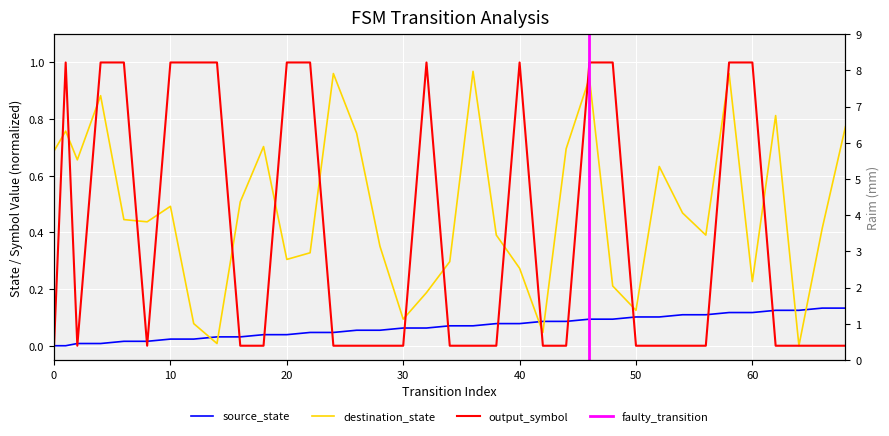

Which category has the highest value across all series?

1